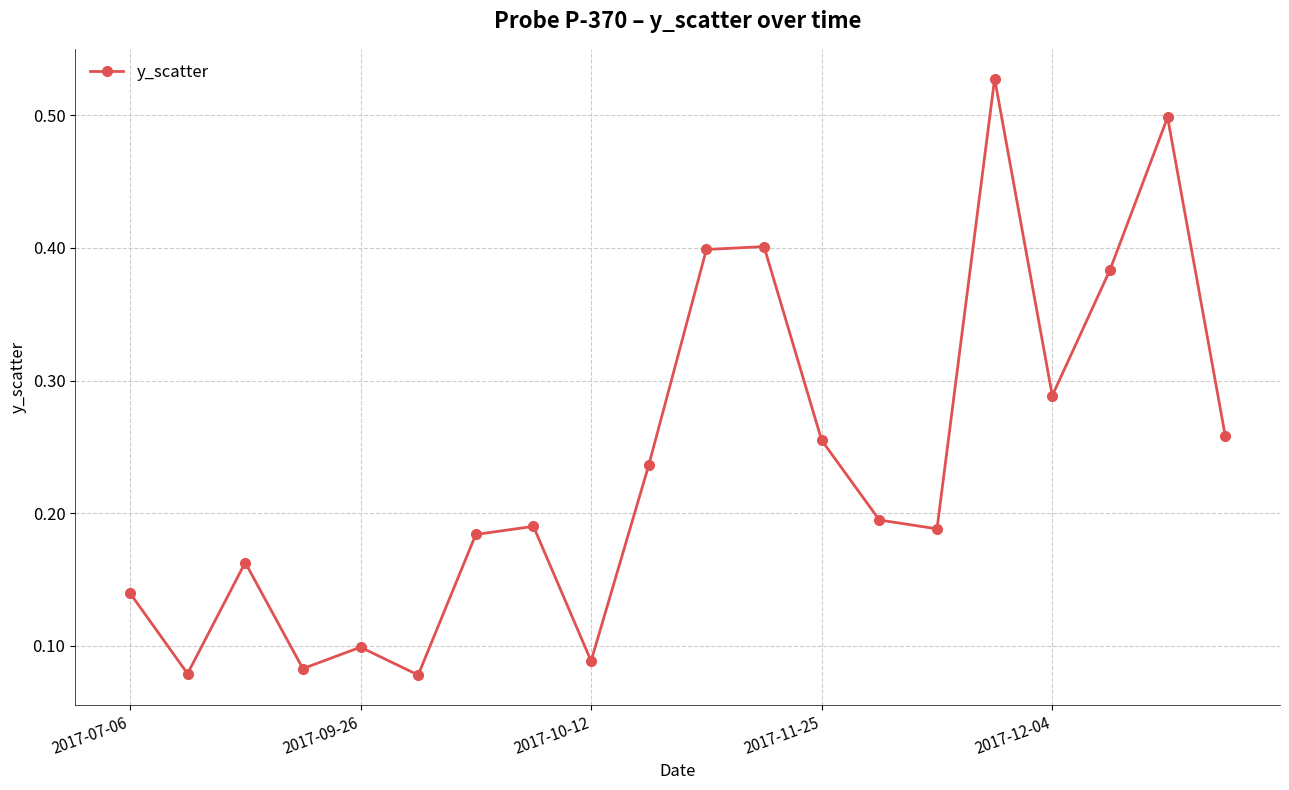

What is the sum of all values?

4.7